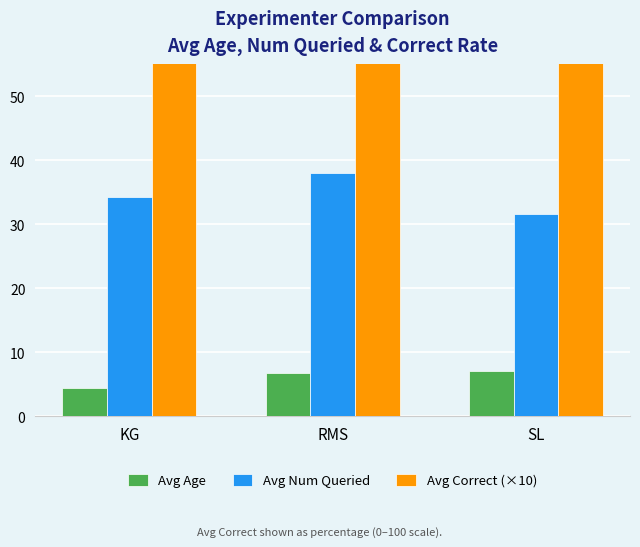

Which series has the largest total across all categories?

Avg Correct (×10)